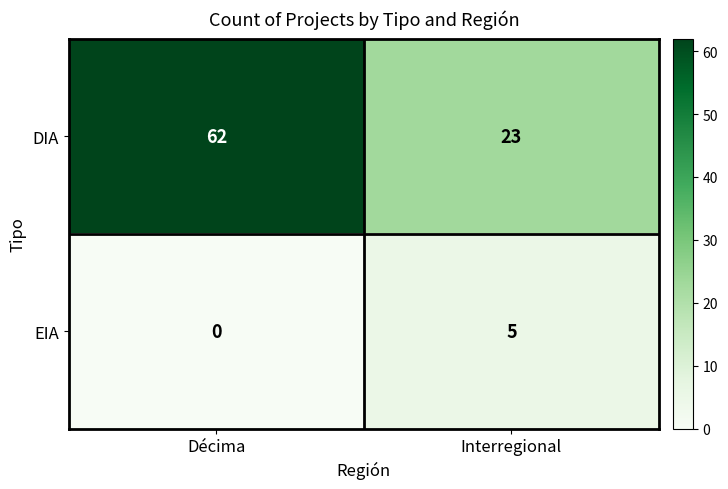

What is the total value across all series at Décima?

62